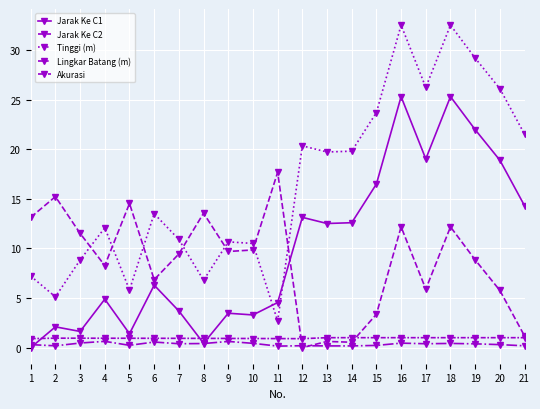

Which series ends up on top after the final intersection of Jarak Ke C1 and Akurasi?

Jarak Ke C1